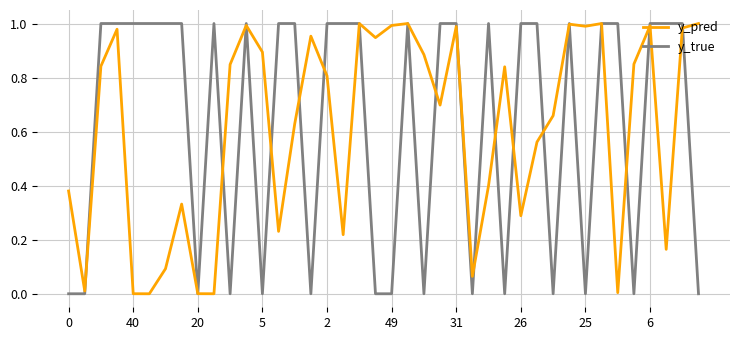

Count the number of categories in the chart.

40